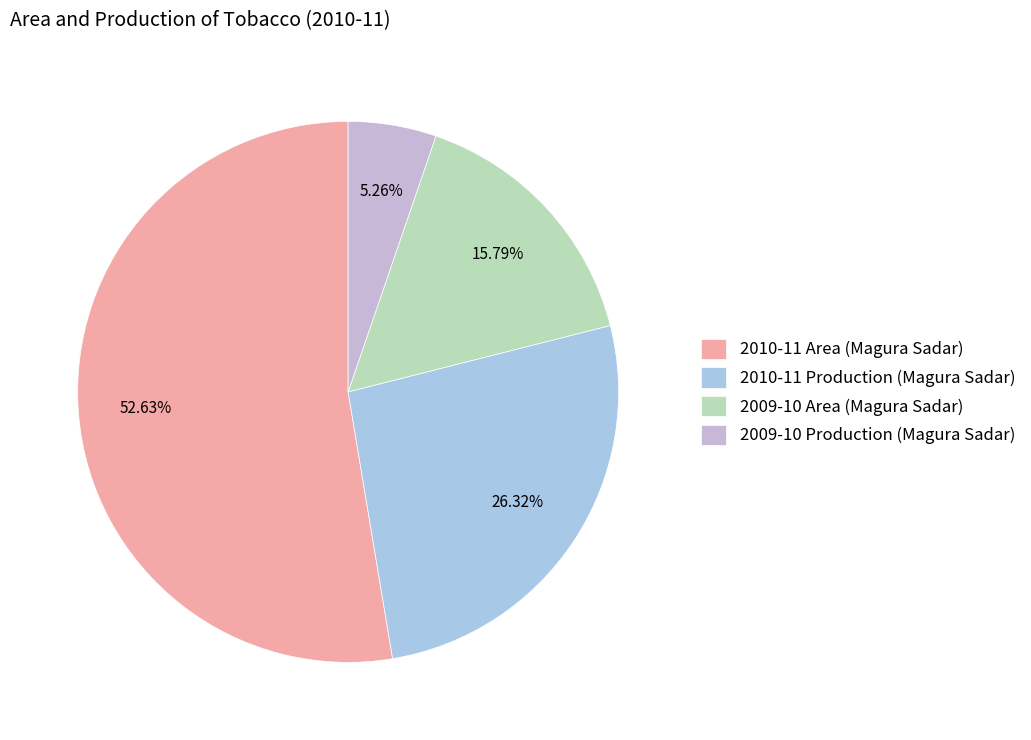

Which category has the biggest portion of the pie?

2010-11 Area (Magura Sadar)